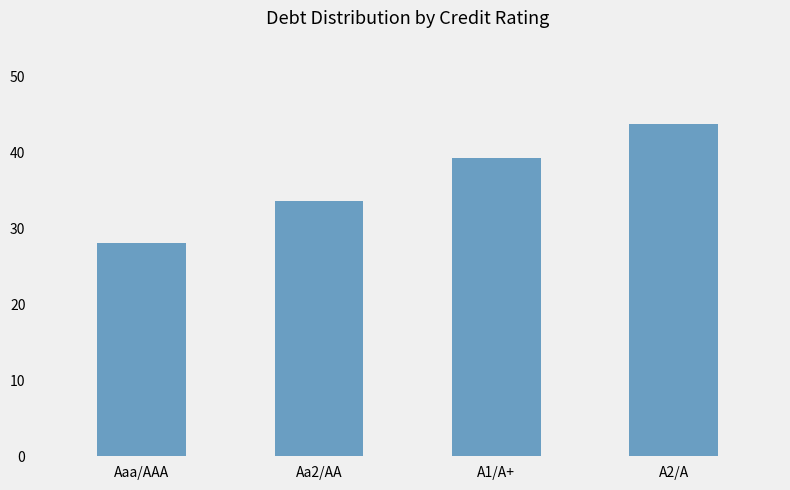

The value at Aa2/AA is 53.6. True or false?

False